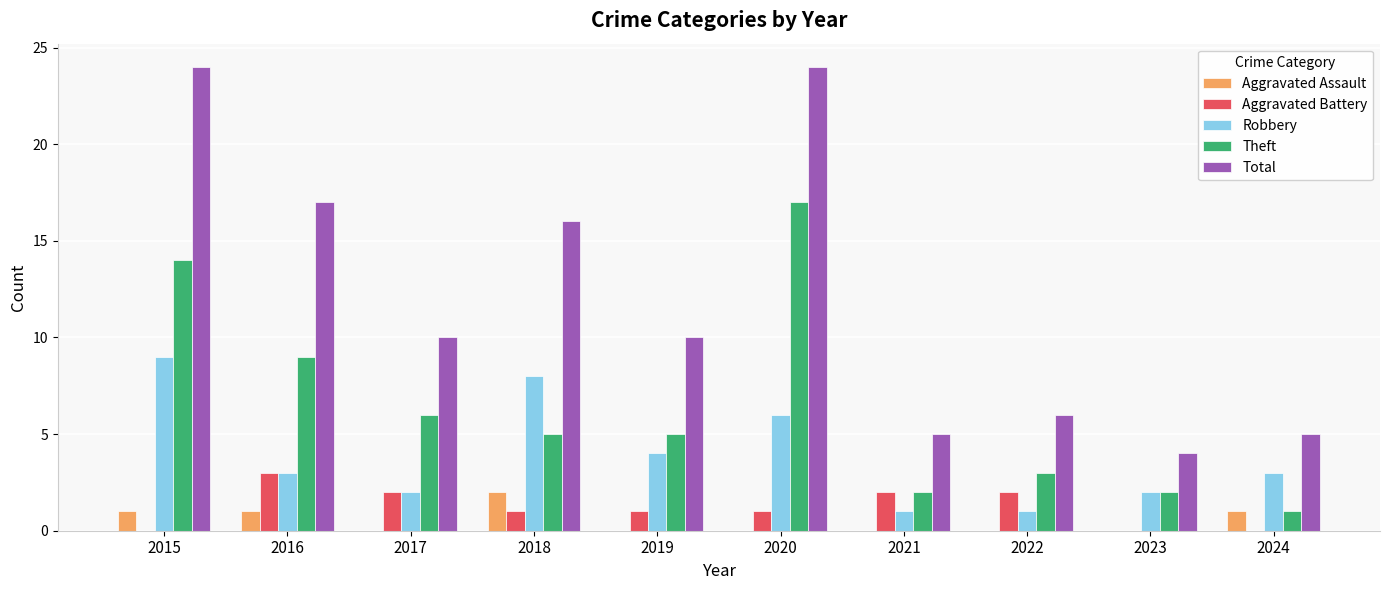

What is the sum of all Theft values?

64